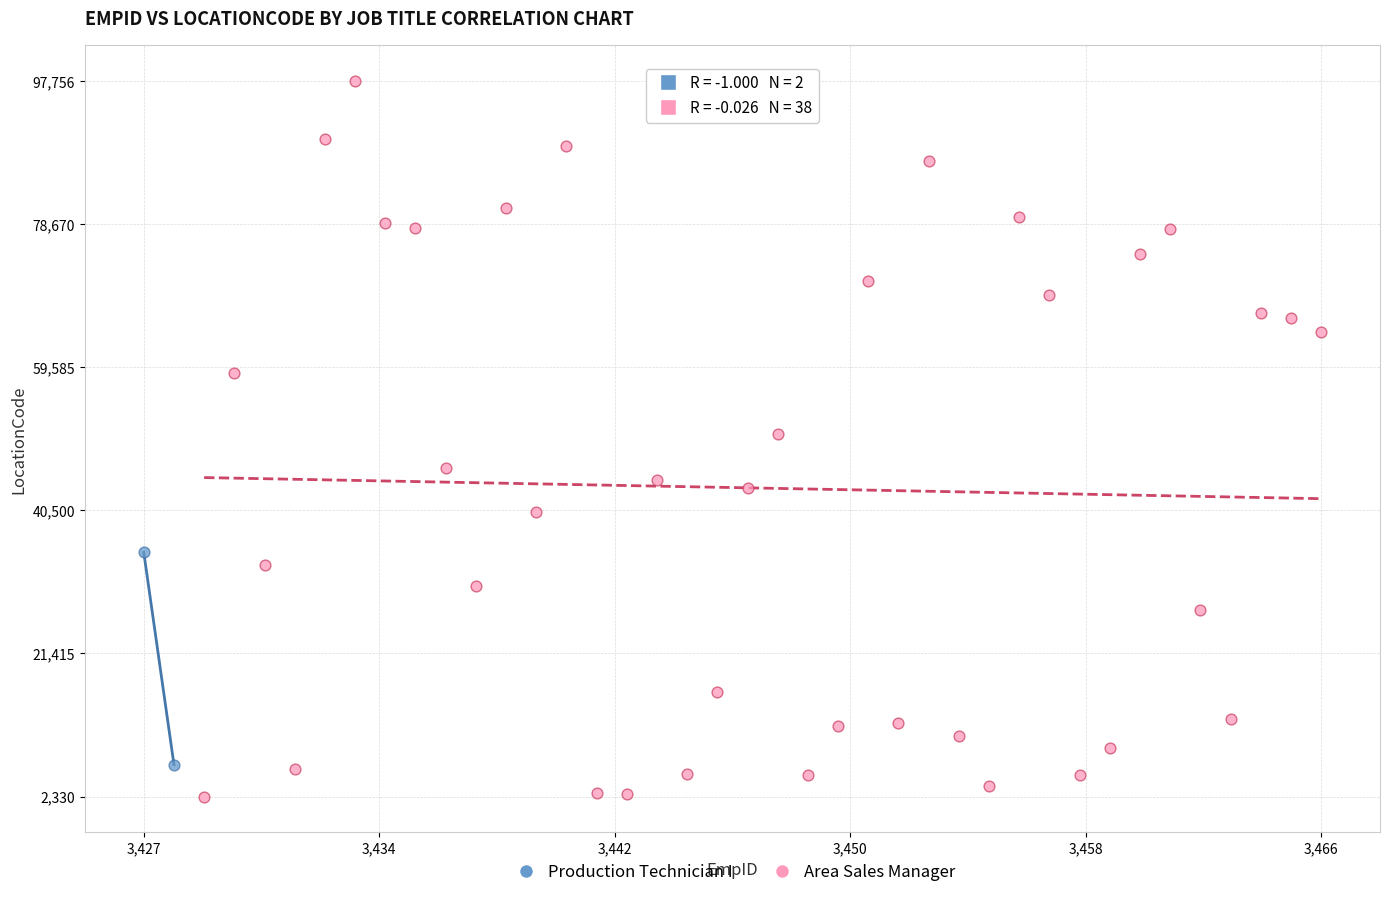

What are all the series names shown in the legend?

Production Technician I, Area Sales Manager